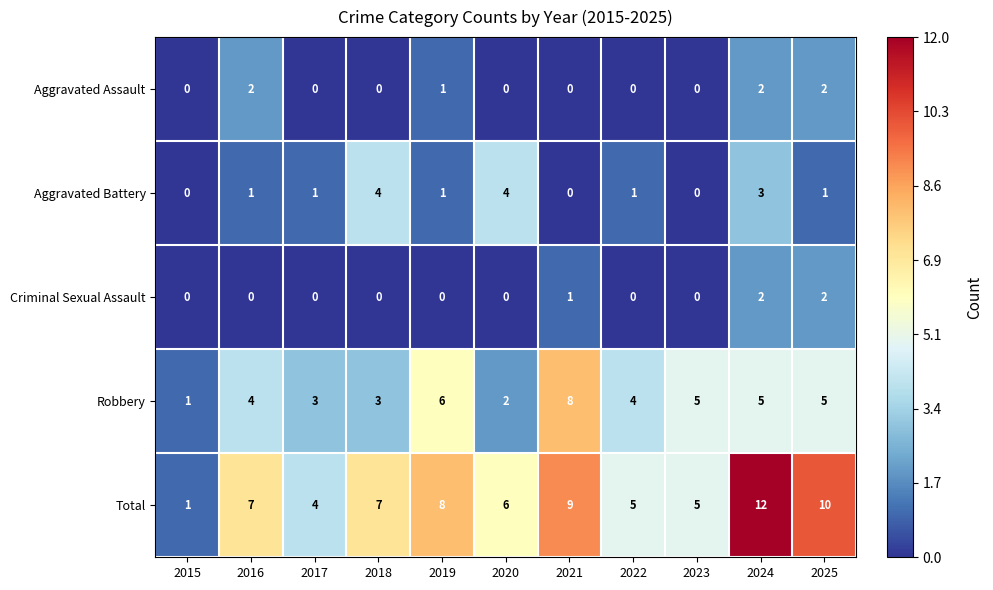

The Aggravated Assault series shows 1 at 2022. True or false?

False